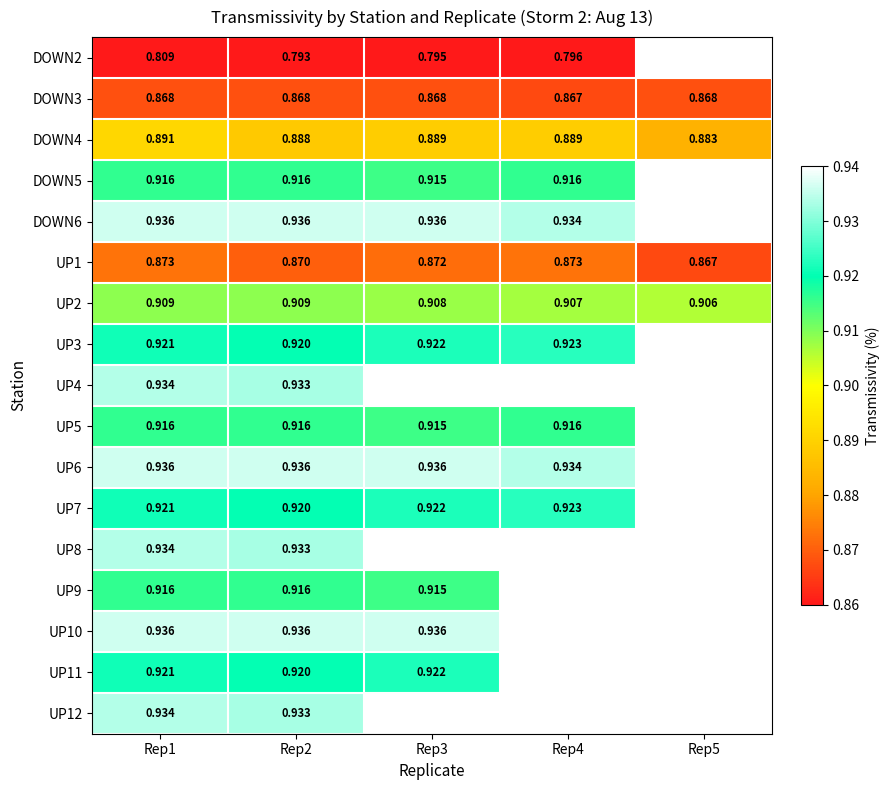

How many data points does each series have?

5